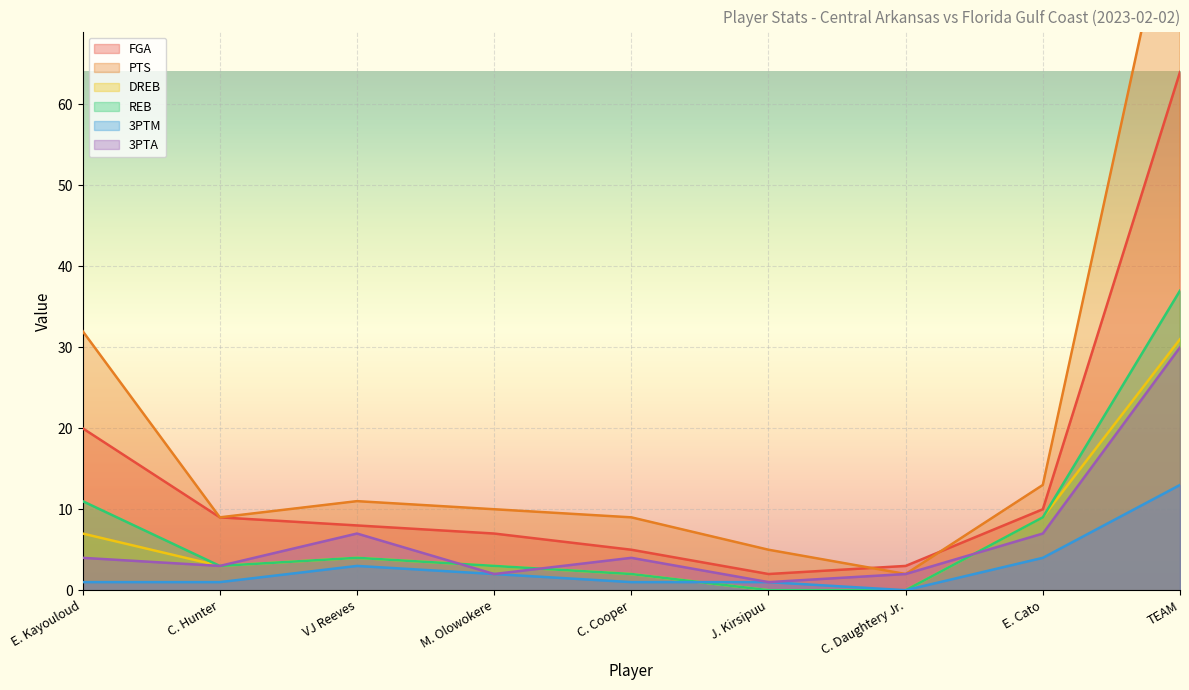

Reading left to right, extract all data points from this chart.

FGA: E. Kayouloud=20	C. Hunter=9	VJ Reeves=8	M. Olowokere=7	C. Cooper=5	J. Kirsipuu=2	C. Daughtery Jr.=3	E. Cato=10	TEAM=64
PTS: E. Kayouloud=32	C. Hunter=9	VJ Reeves=11	M. Olowokere=10	C. Cooper=9	J. Kirsipuu=5	C. Daughtery Jr.=2	E. Cato=13	TEAM=91
DREB: E. Kayouloud=7	C. Hunter=3	VJ Reeves=4	M. Olowokere=3	C. Cooper=2	J. Kirsipuu=0	C. Daughtery Jr.=0	E. Cato=9	TEAM=31
REB: E. Kayouloud=11	C. Hunter=3	VJ Reeves=4	M. Olowokere=3	C. Cooper=2	J. Kirsipuu=0	C. Daughtery Jr.=0	E. Cato=9	TEAM=37
3PTM: E. Kayouloud=1	C. Hunter=1	VJ Reeves=3	M. Olowokere=2	C. Cooper=1	J. Kirsipuu=1	C. Daughtery Jr.=0	E. Cato=4	TEAM=13
3PTA: E. Kayouloud=4	C. Hunter=3	VJ Reeves=7	M. Olowokere=2	C. Cooper=4	J. Kirsipuu=1	C. Daughtery Jr.=2	E. Cato=7	TEAM=30